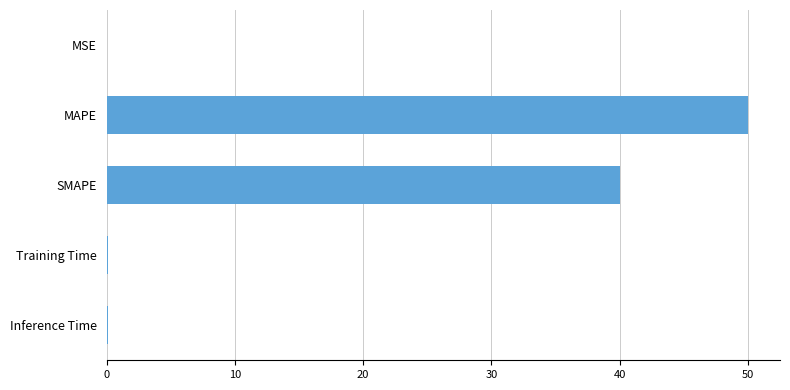

Where is the data nearest to the value 25?

SMAPE